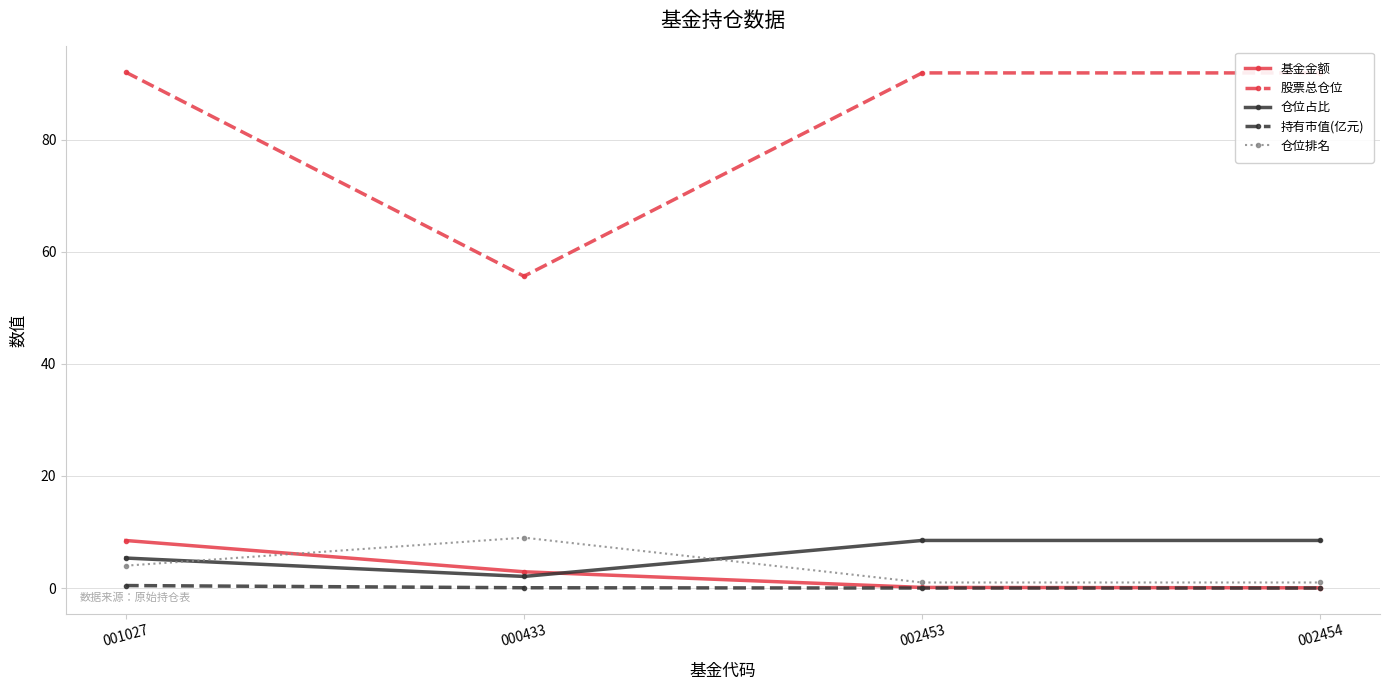

True or false: 股票总仓位 and 仓位排名 cross at least once.

False